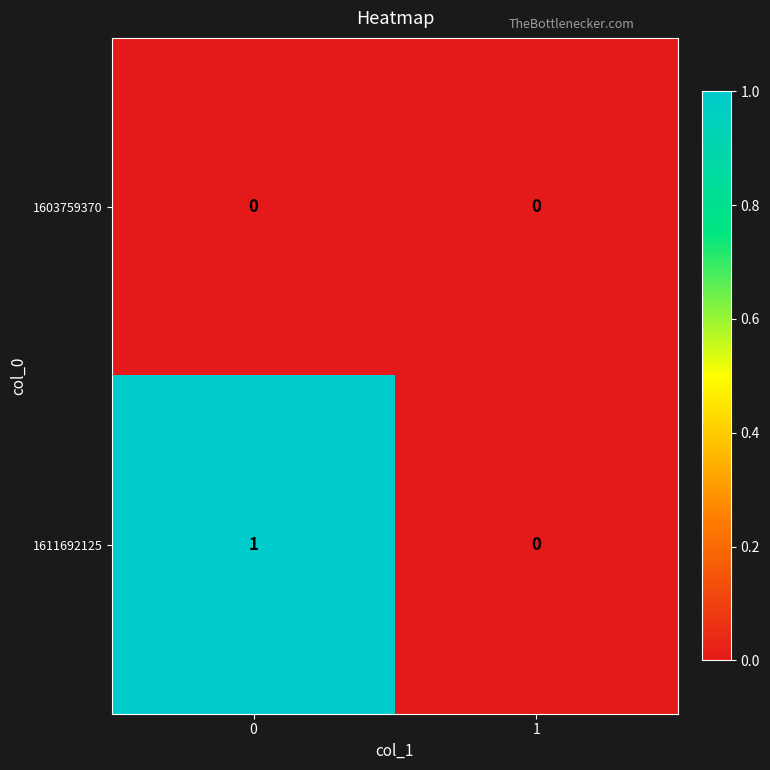

The 1611692125 series shows 0 at 1. True or false?

True